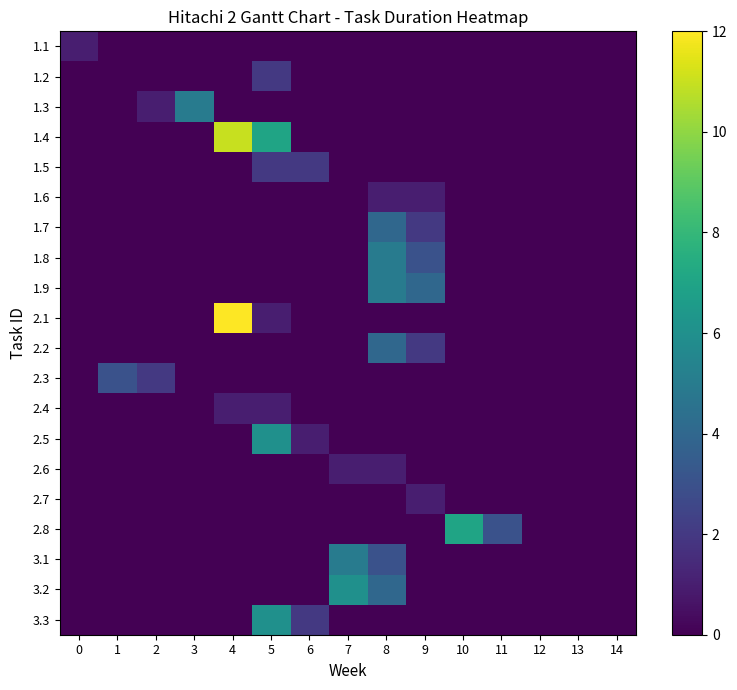

Reading left to right, transcribe all the data shown in this chart.

1.1: 0=1	1=0	2=0	3=0	4=0	5=0	6=0	7=0	8=0	9=0	10=0	11=0	12=0	13=0	14=0
1.2: 0=0	1=0	2=0	3=0	4=0	5=2	6=0	7=0	8=0	9=0	10=0	11=0	12=0	13=0	14=0
1.3: 0=0	1=0	2=1	3=5	4=0	5=0	6=0	7=0	8=0	9=0	10=0	11=0	12=0	13=0	14=0
1.4: 0=0	1=0	2=0	3=0	4=11	5=7	6=0	7=0	8=0	9=0	10=0	11=0	12=0	13=0	14=0
1.5: 0=0	1=0	2=0	3=0	4=0	5=2	6=2	7=0	8=0	9=0	10=0	11=0	12=0	13=0	14=0
1.6: 0=0	1=0	2=0	3=0	4=0	5=0	6=0	7=0	8=1	9=1	10=0	11=0	12=0	13=0	14=0
1.7: 0=0	1=0	2=0	3=0	4=0	5=0	6=0	7=0	8=4	9=2	10=0	11=0	12=0	13=0	14=0
1.8: 0=0	1=0	2=0	3=0	4=0	5=0	6=0	7=0	8=5	9=3	10=0	11=0	12=0	13=0	14=0
1.9: 0=0	1=0	2=0	3=0	4=0	5=0	6=0	7=0	8=5	9=4	10=0	11=0	12=0	13=0	14=0
2.1: 0=0	1=0	2=0	3=0	4=12	5=1	6=0	7=0	8=0	9=0	10=0	11=0	12=0	13=0	14=0
2.2: 0=0	1=0	2=0	3=0	4=0	5=0	6=0	7=0	8=4	9=2	10=0	11=0	12=0	13=0	14=0
2.3: 0=0	1=3	2=2	3=0	4=0	5=0	6=0	7=0	8=0	9=0	10=0	11=0	12=0	13=0	14=0
2.4: 0=0	1=0	2=0	3=0	4=1	5=1	6=0	7=0	8=0	9=0	10=0	11=0	12=0	13=0	14=0
2.5: 0=0	1=0	2=0	3=0	4=0	5=6	6=1	7=0	8=0	9=0	10=0	11=0	12=0	13=0	14=0
2.6: 0=0	1=0	2=0	3=0	4=0	5=0	6=0	7=1	8=1	9=0	10=0	11=0	12=0	13=0	14=0
2.7: 0=0	1=0	2=0	3=0	4=0	5=0	6=0	7=0	8=0	9=1	10=0	11=0	12=0	13=0	14=0
2.8: 0=0	1=0	2=0	3=0	4=0	5=0	6=0	7=0	8=0	9=0	10=7	11=3	12=0	13=0	14=0
3.1: 0=0	1=0	2=0	3=0	4=0	5=0	6=0	7=5	8=3	9=0	10=0	11=0	12=0	13=0	14=0
3.2: 0=0	1=0	2=0	3=0	4=0	5=0	6=0	7=6	8=4	9=0	10=0	11=0	12=0	13=0	14=0
3.3: 0=0	1=0	2=0	3=0	4=0	5=6	6=2	7=0	8=0	9=0	10=0	11=0	12=0	13=0	14=0